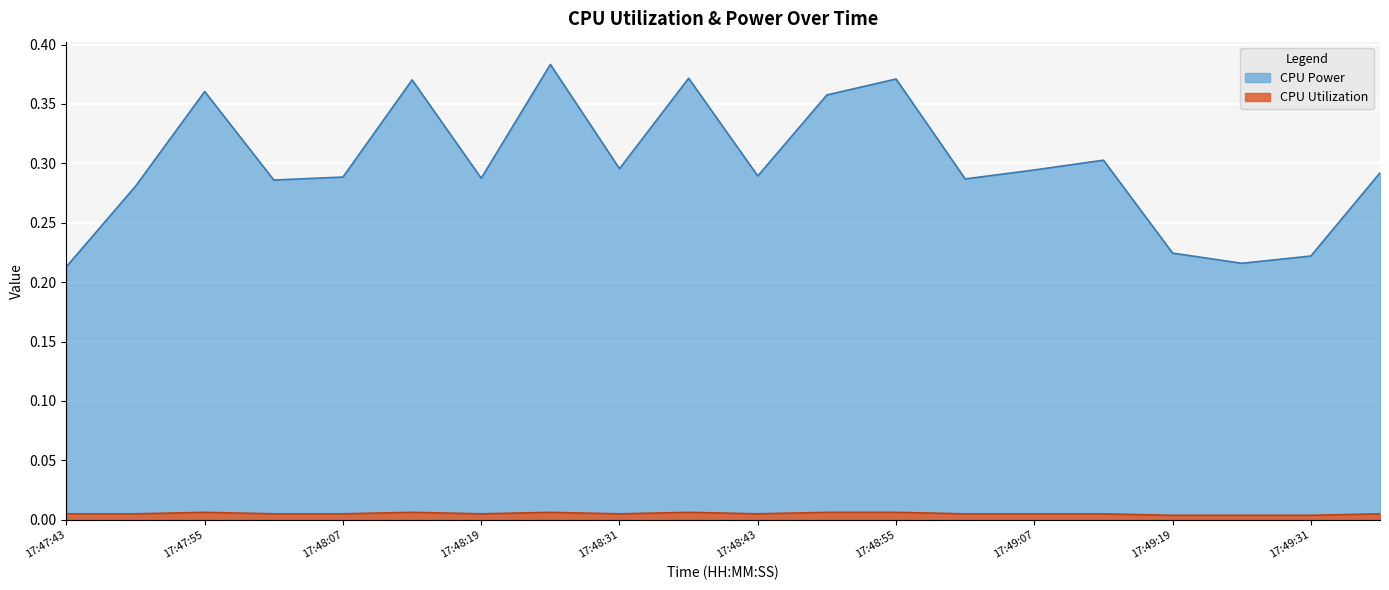

True or false: CPU Utilization and CPU Power intersect in this chart.

False